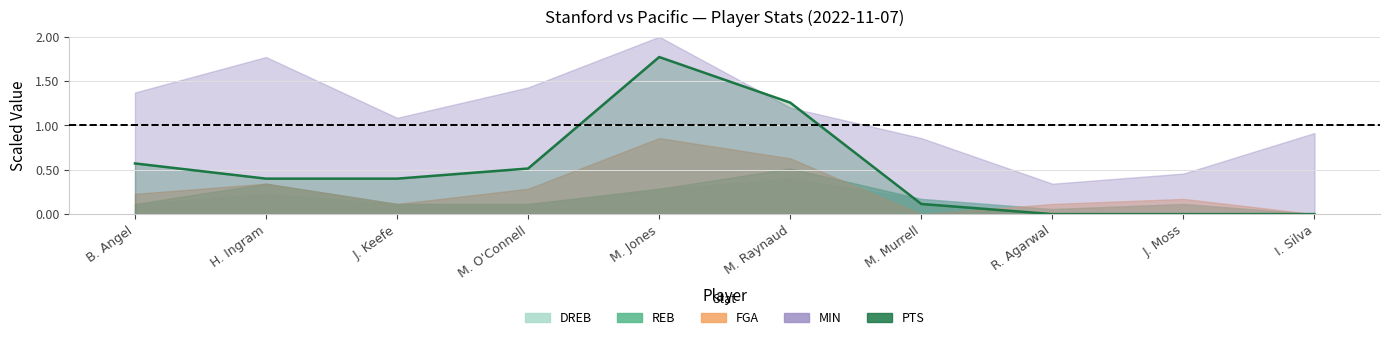

Reading left to right, transcribe all the data shown in this chart.

B. Angel=0.6	H. Ingram=0.4	J. Keefe=0.4	M. O'Connell=0.5	M. Jones=1.8	M. Raynaud=1.3	M. Murrell=0.1	R. Agarwal=0.0	J. Moss=0.0	I. Silva=0.0